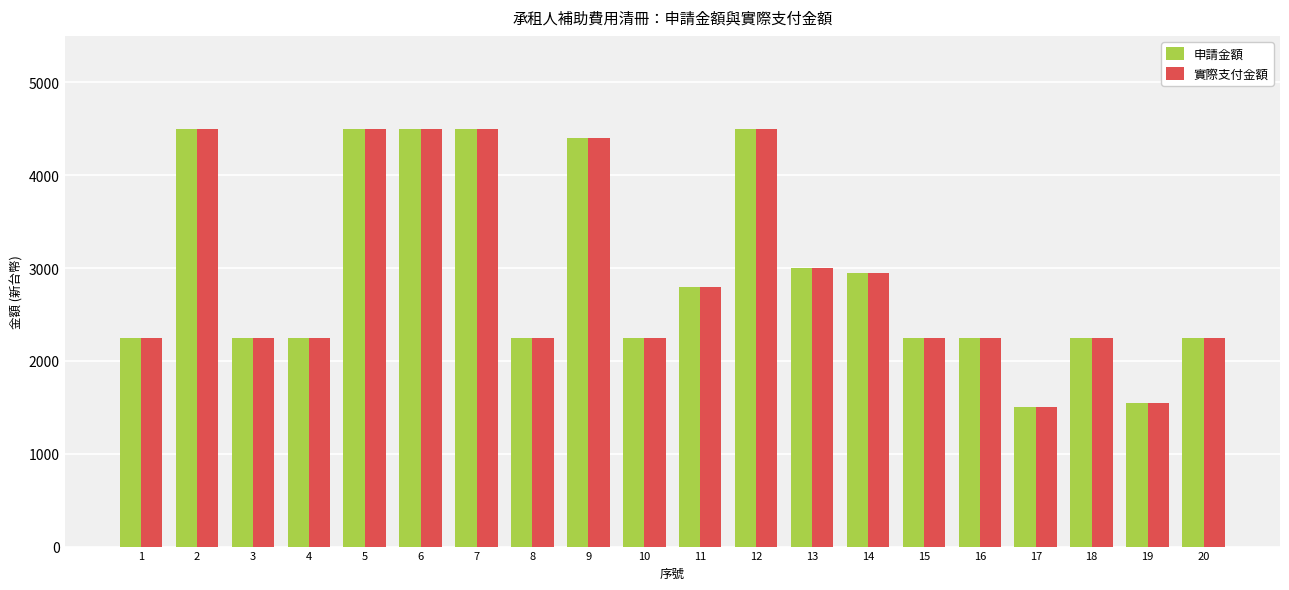

What is the average value of the 申請金額 series?

2948